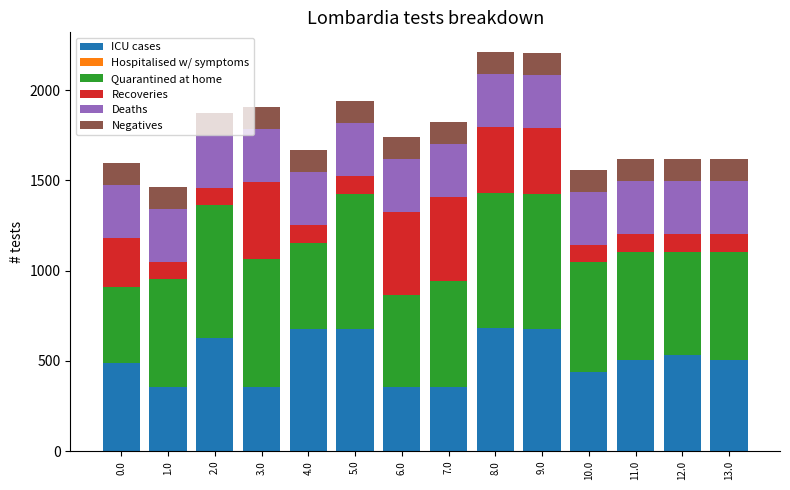

What is the maximum value for ICU cases?

679.4